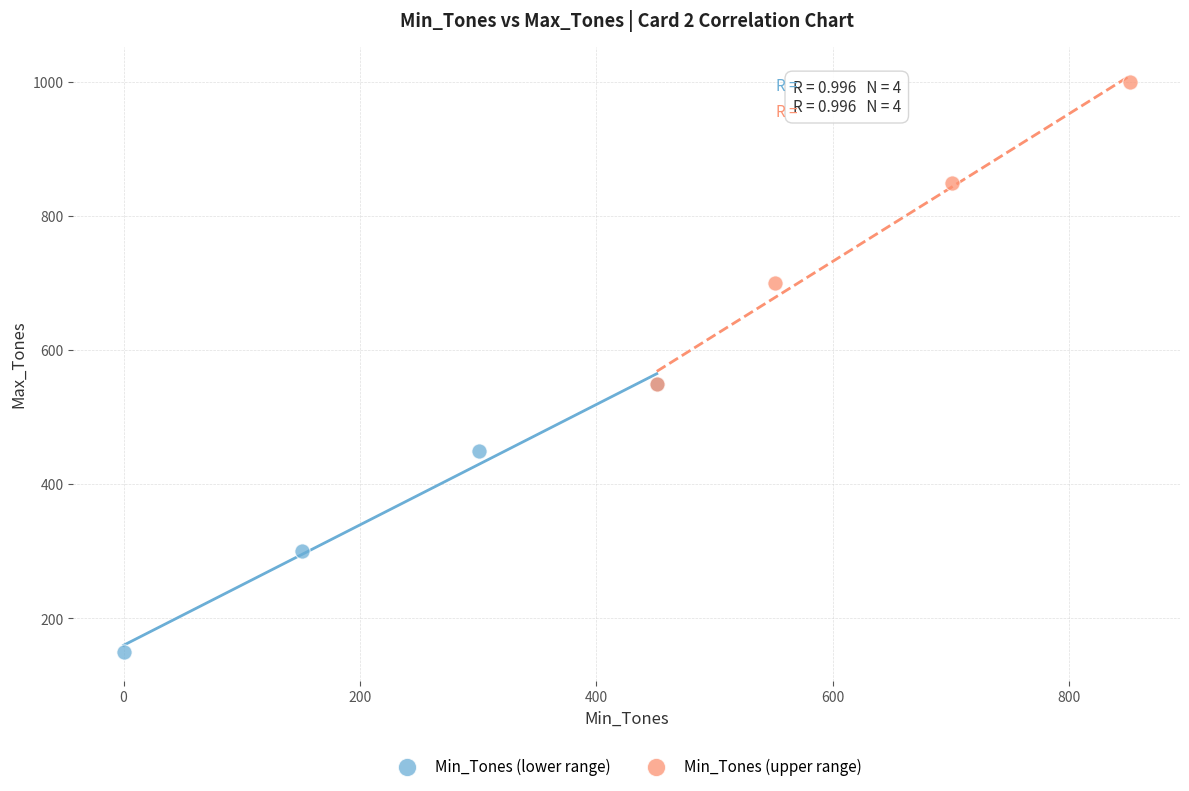

Which series has the largest Y range (max minus min)?

Min_Tones (upper range)